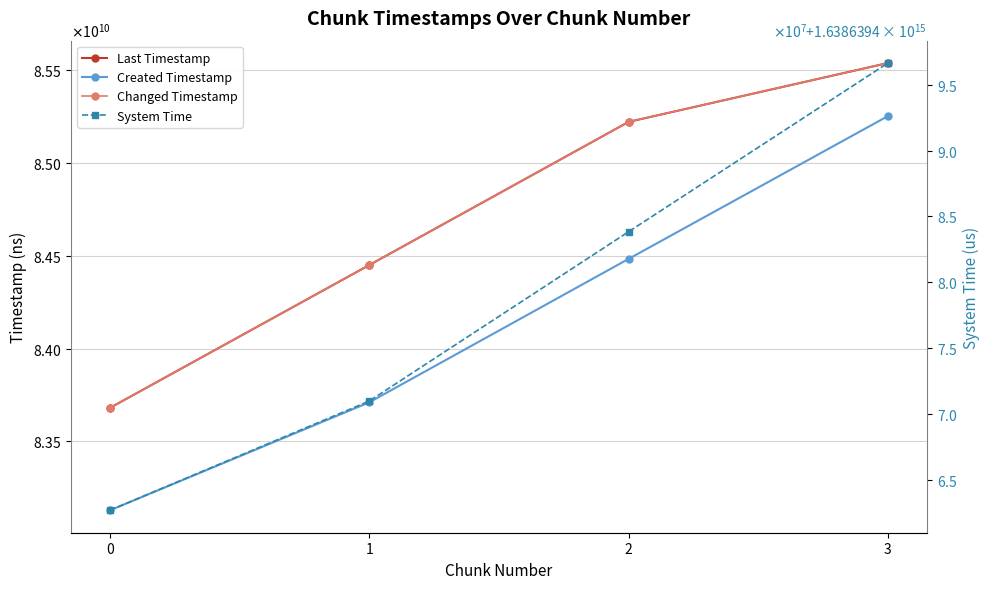

Reading left to right, list all the values displayed in this chart.

Last Timestamp: 0=83680008073	1=84449270126	2=85220444126	3=85537469569
Created Timestamp: 0=83128551334	1=83709931199	2=84482556935	3=85251736212
Changed Timestamp: 0=83680008073	1=84449270126	2=85220444126	3=85537469569
System Time: 0=1638639462667617	1=1638639470967091	2=1638639483836828	3=1638639496656561